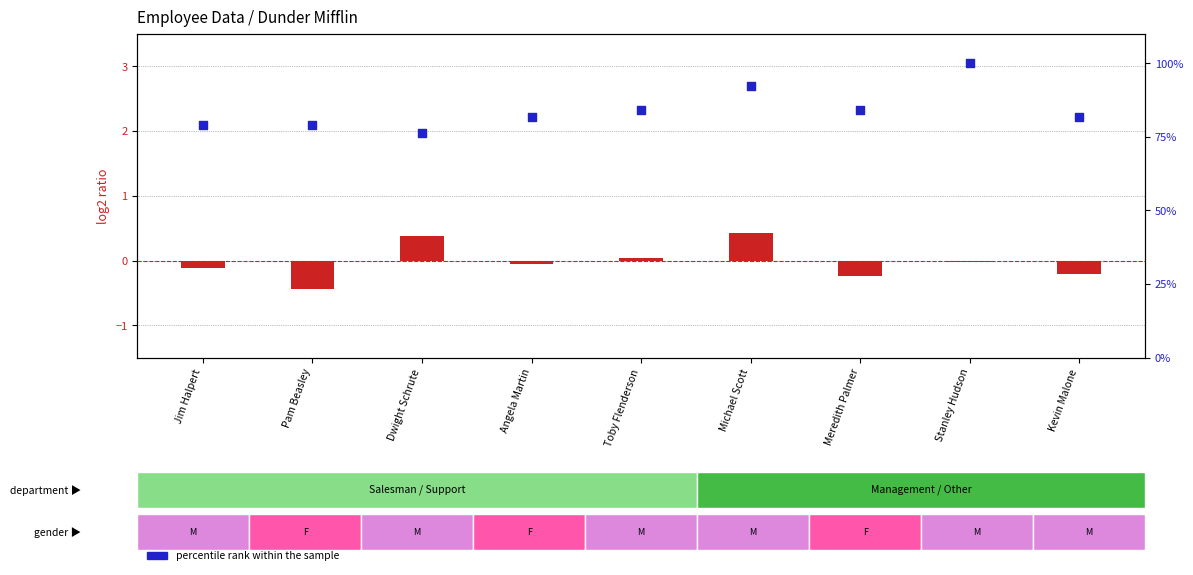

Which series has the largest total across all categories?

percentile rank within the sample